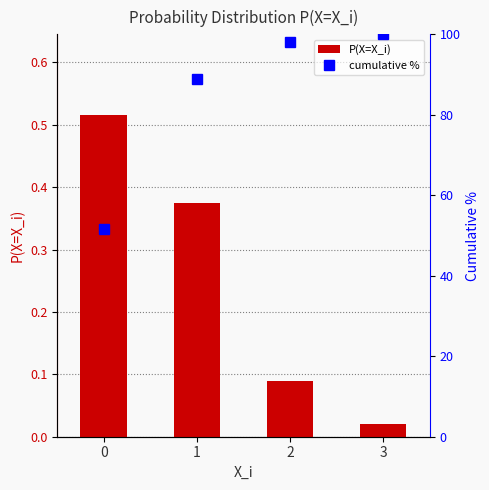

Is the value of P(X=X_i) at 0 greater than the value of cumulative % at 3?

No